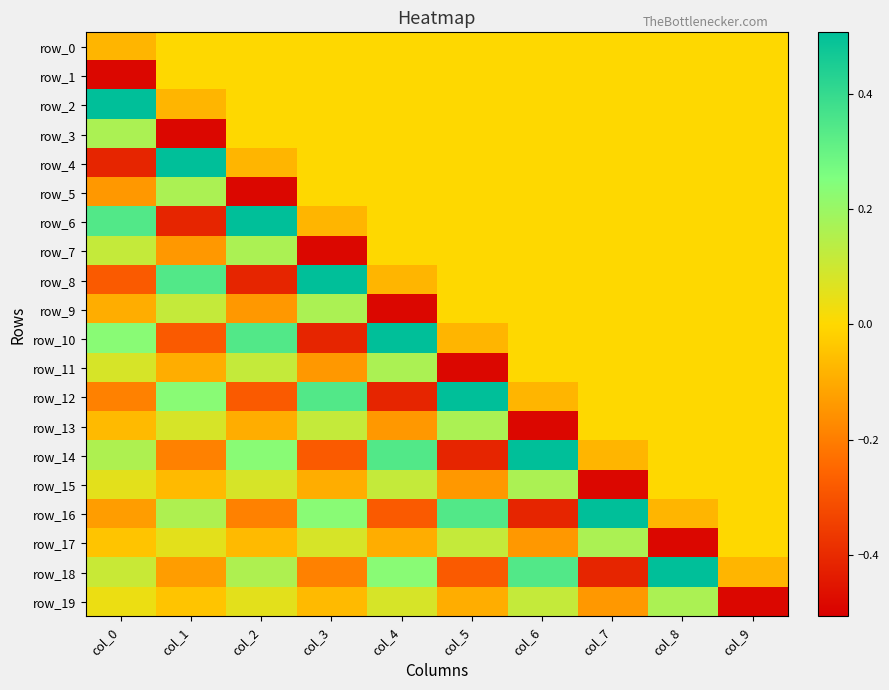

How many data points in row_13 are above 0?

3